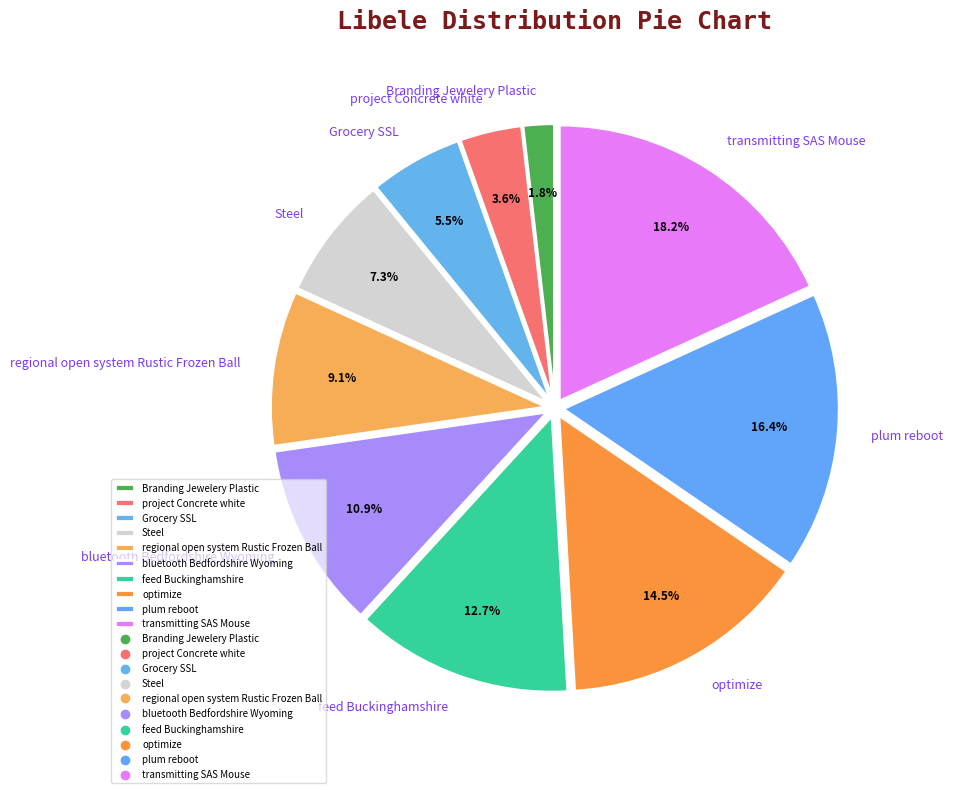

Is the sum of plum reboot and Steel greater than half?

No